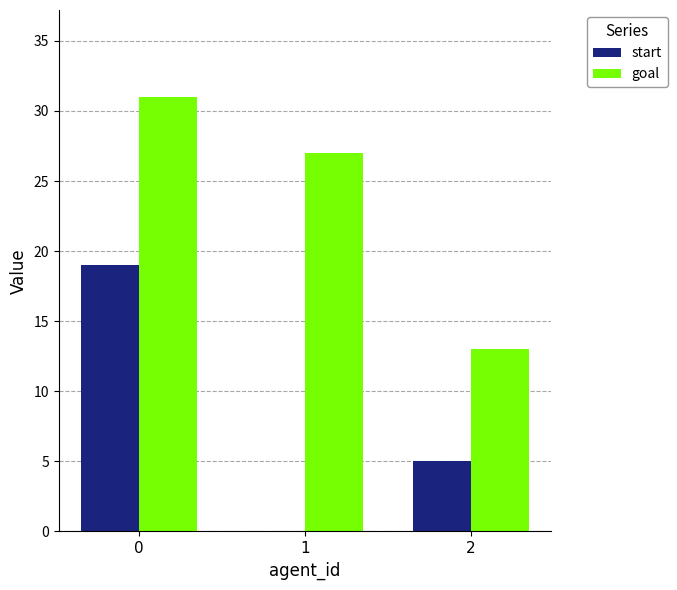

How many categories are shown in the chart?

3